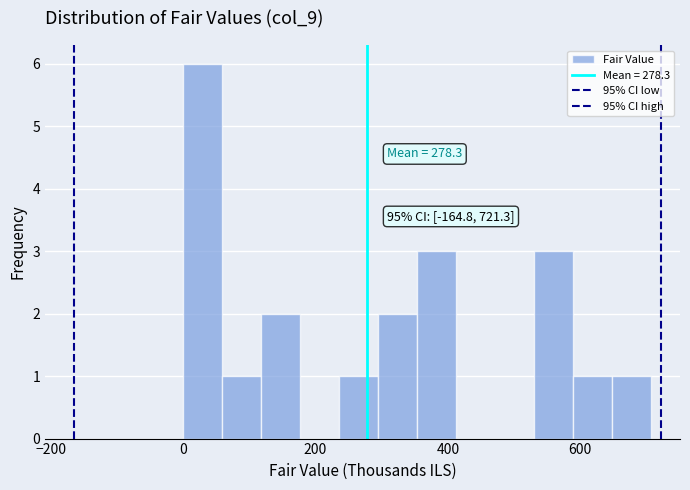

Around what value on the x-axis is the tallest bar? Give the approximate position of its centre, as read against the axis.

40